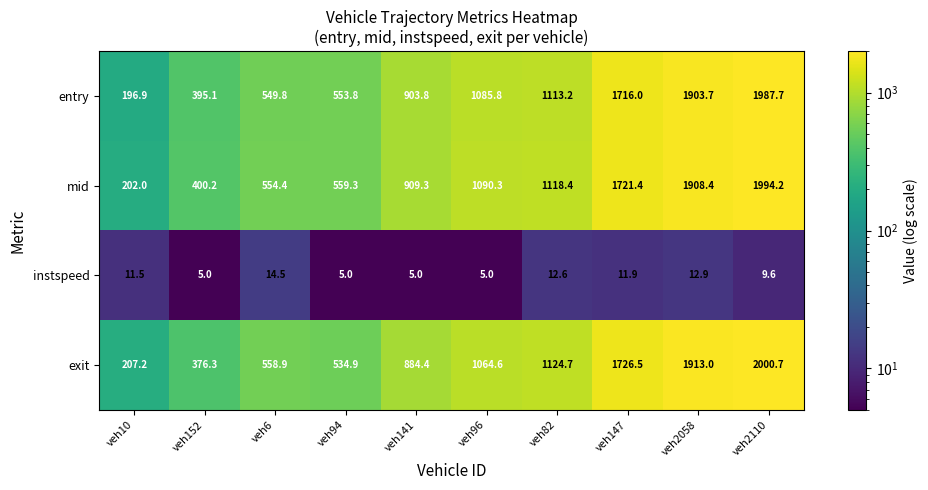

Where is mid nearest to the value 1098?

veh96